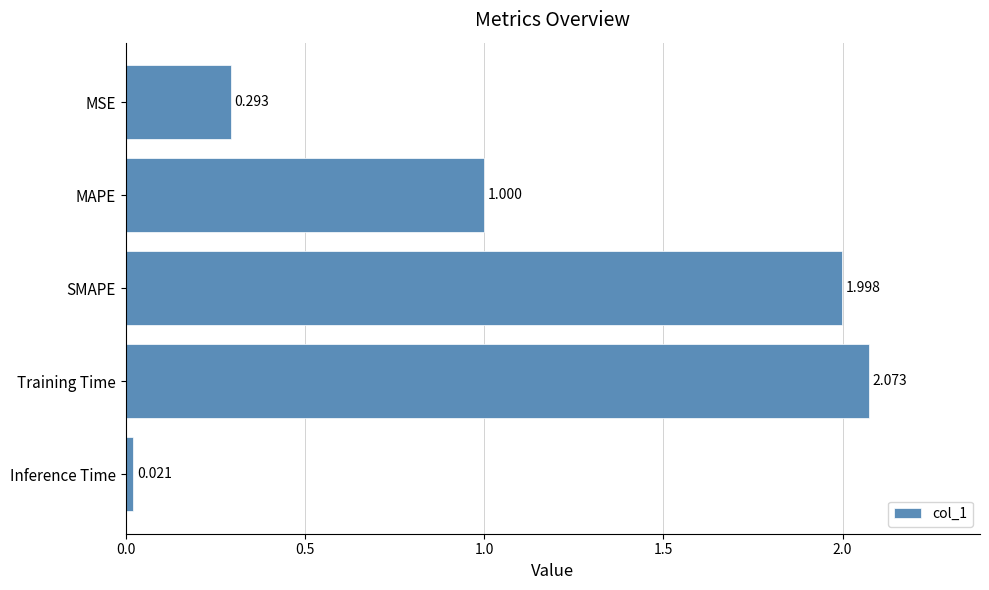

What is the label of the 3rd bar from the bottom?

SMAPE